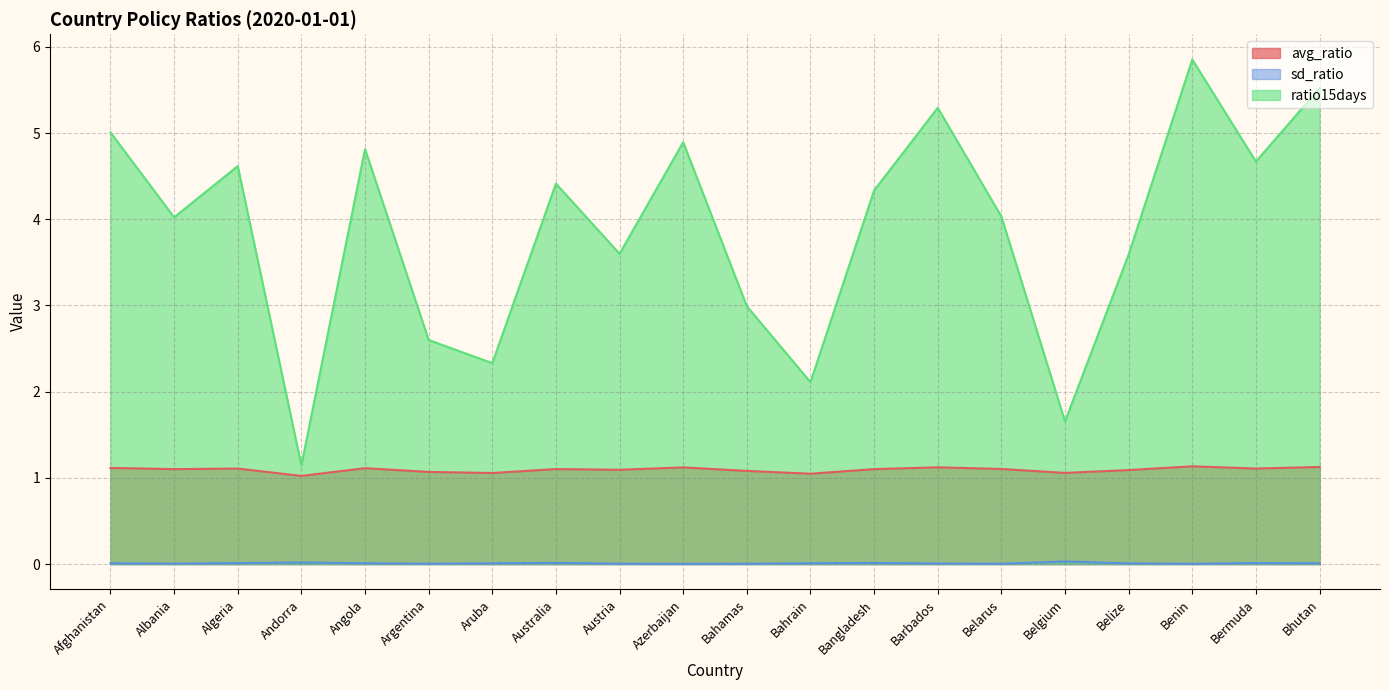

Rank the series at Belarus from lowest to highest value.

sd_ratio, avg_ratio, ratio15days